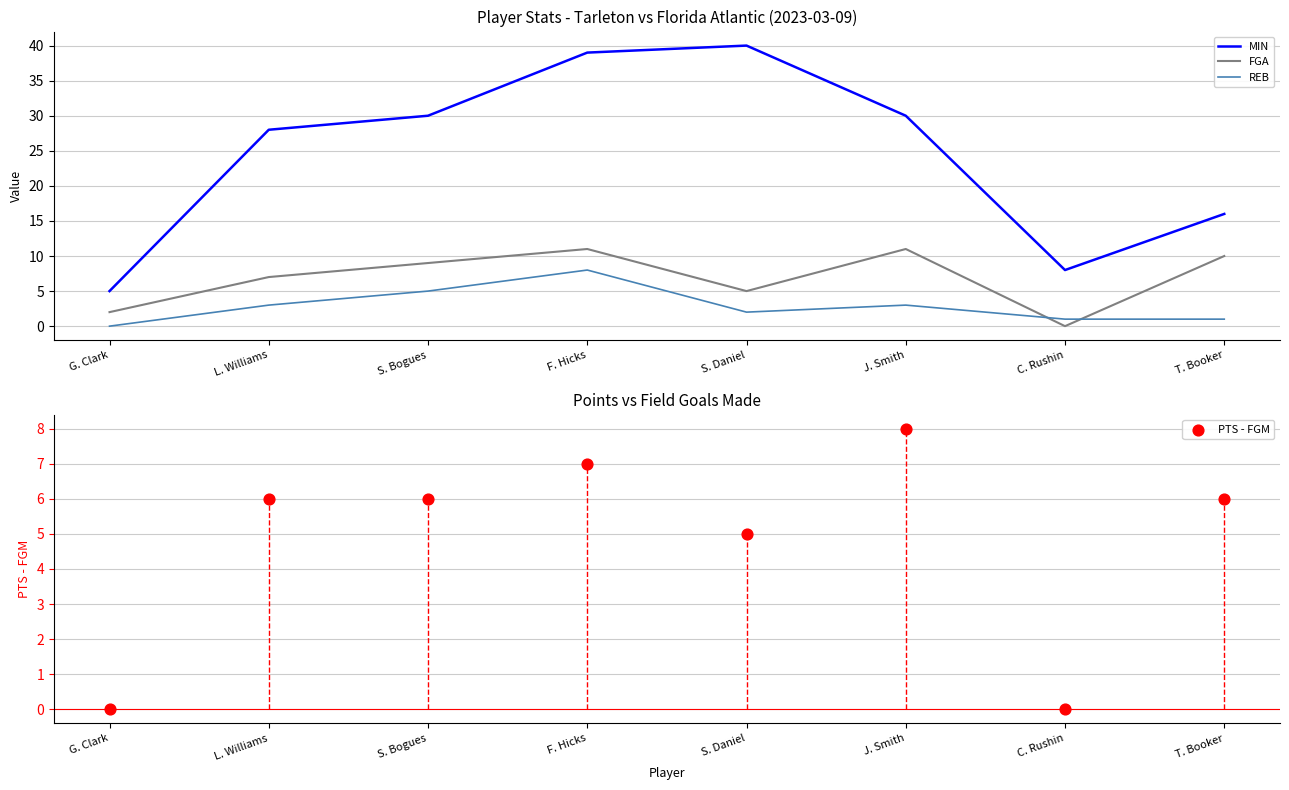

At which category is the sum across all series the highest?

F. Hicks